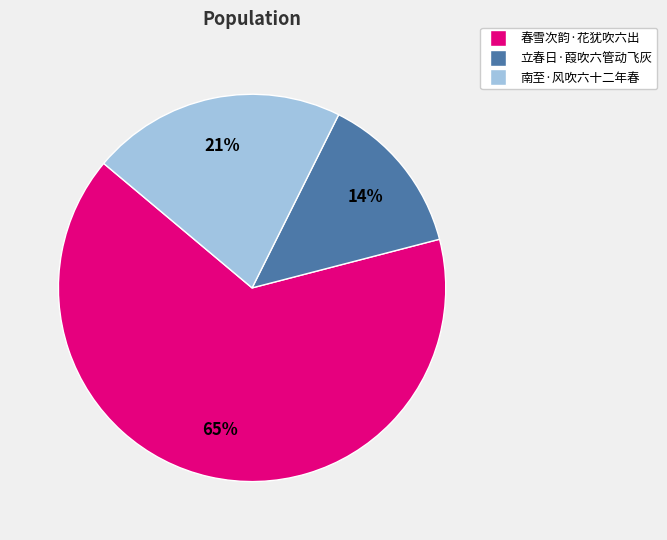

Which category has the biggest portion of the pie?

春雪次韵·花犹吹六出